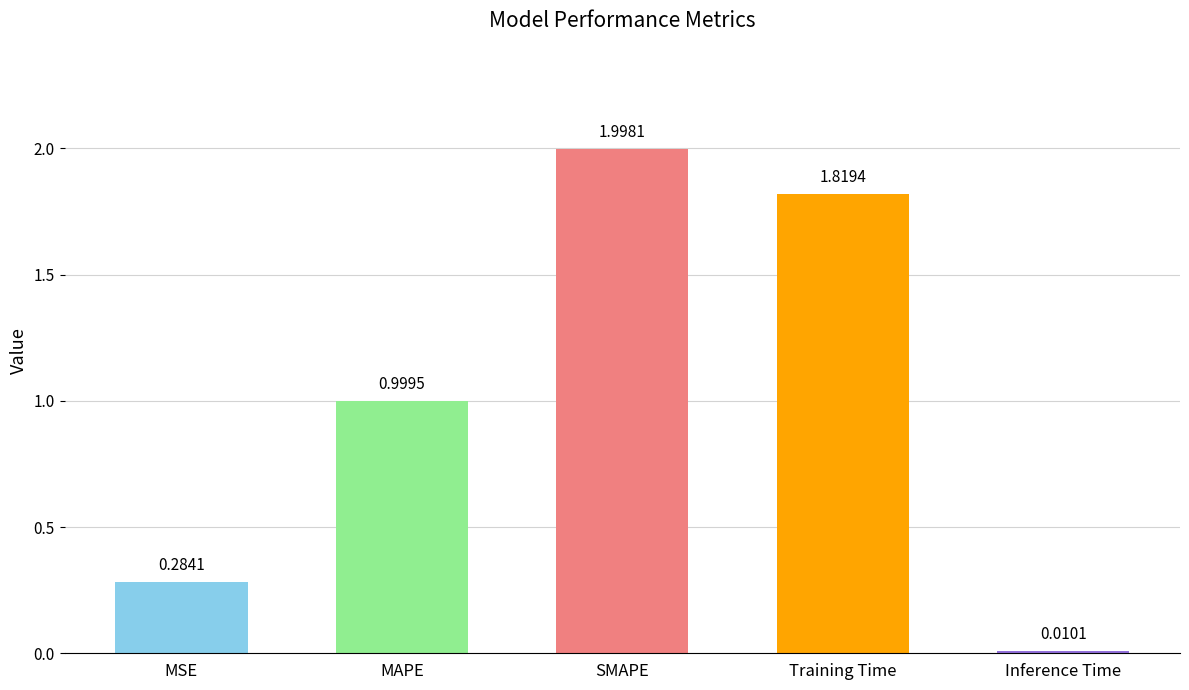

What is the sum of the values at MAPE and SMAPE?

3.0